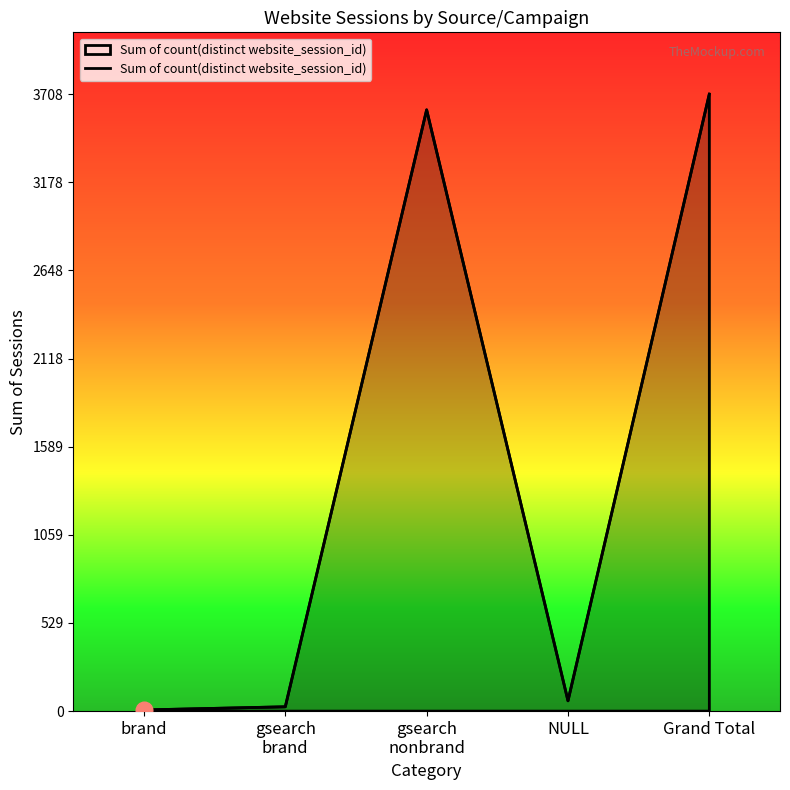

Is it true that the value at brand is 7?

True